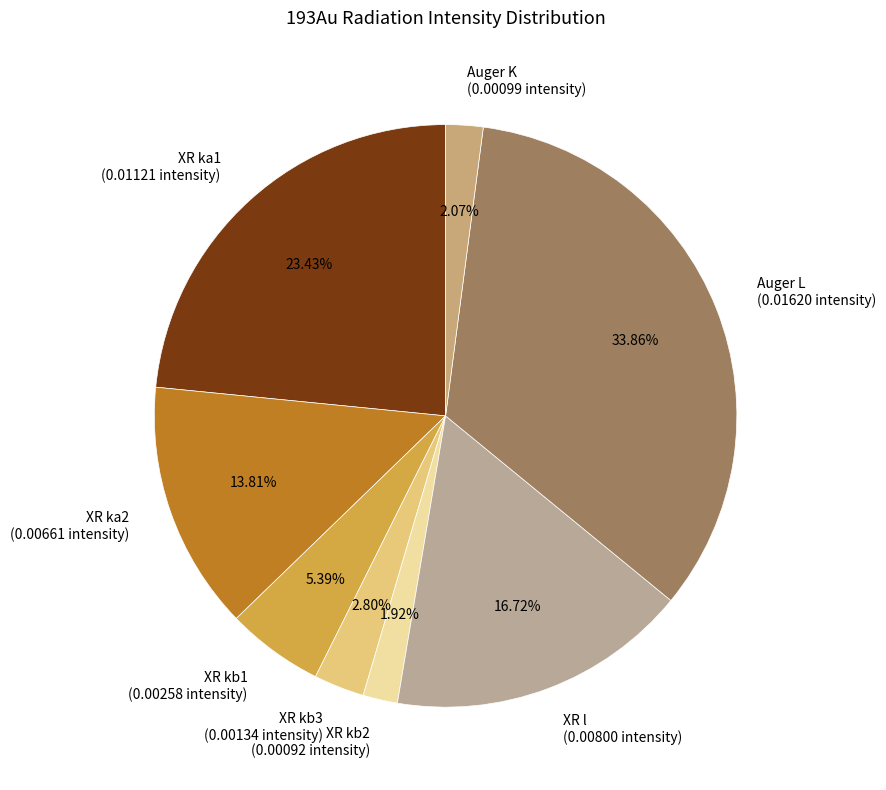

To the nearest percent, what is the average slice percentage?

12%